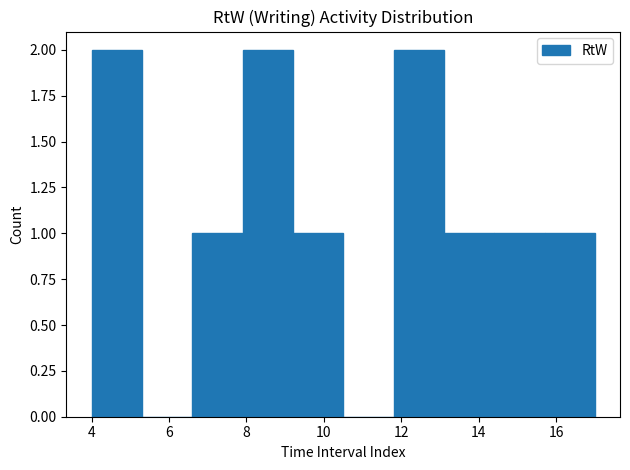

Reading left to right, list every bar in this chart as the range it spans on the x-axis followed by its height. Neither the bar edges nor the heights are printed on the chart, so give them approximately, as read against the axes.

4.0 to 5.3: 2
5.3 to 6.6: 0
6.6 to 7.9: 1
7.9 to 9.2: 2
9.2 to 10.5: 1
10.5 to 11.8: 0
11.8 to 13.1: 2
13.1 to 14.4: 1
14.4 to 15.7: 1
15.7 to 17.0: 1